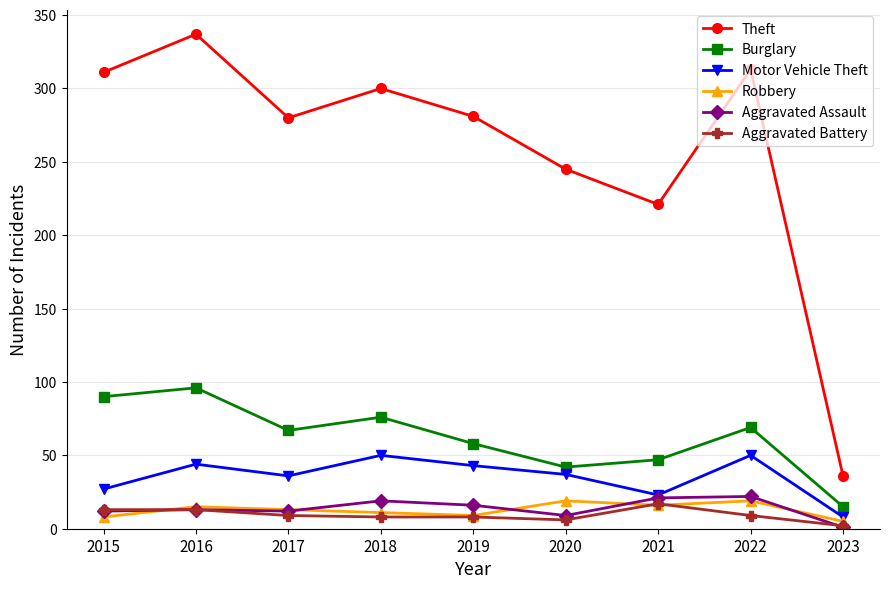

How many distinct data groups are displayed?

6